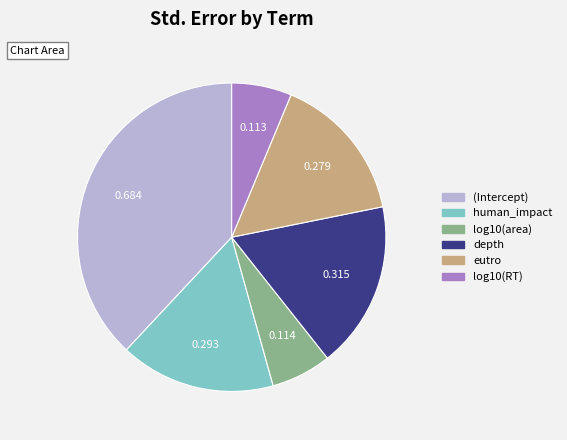

Which category has the biggest portion of the pie?

(Intercept)